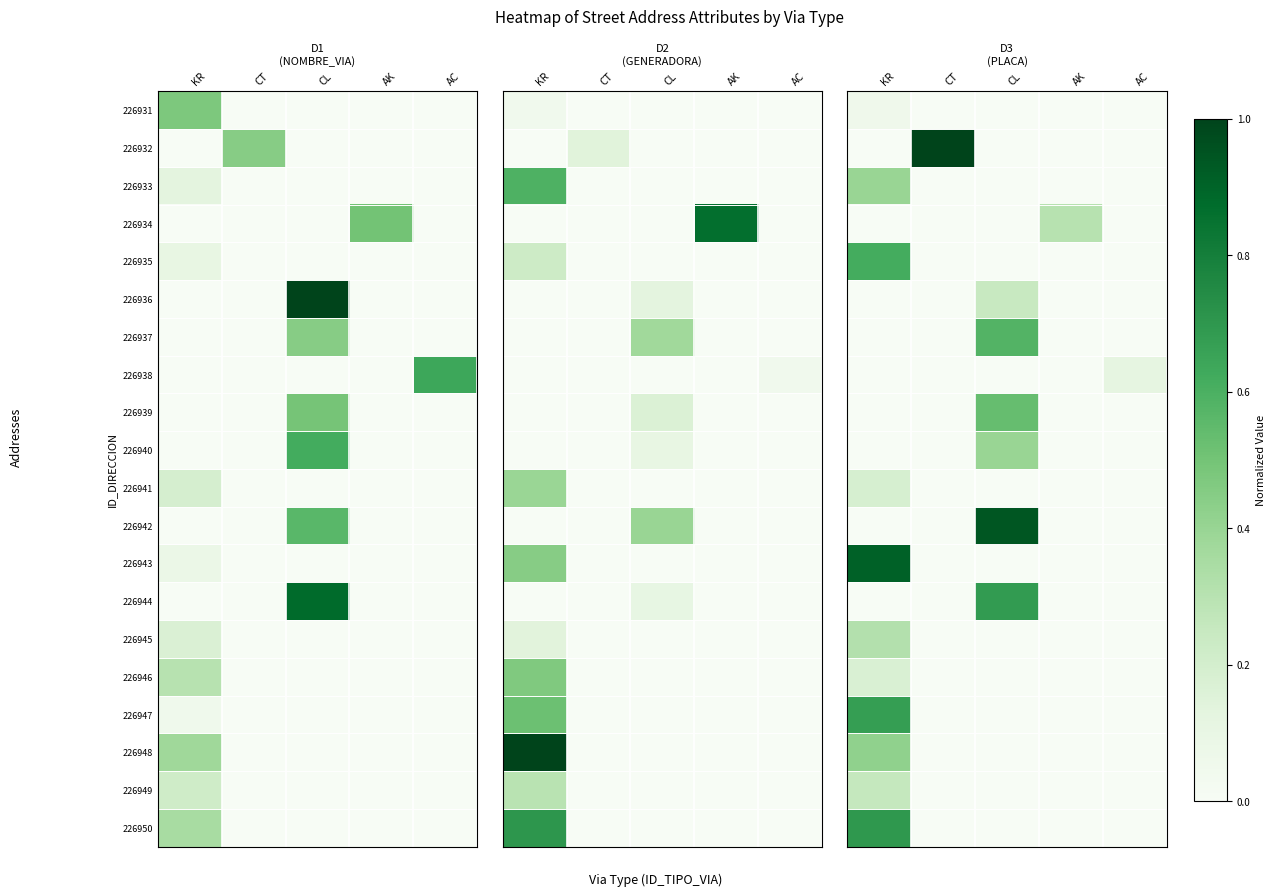

The 226939 series shows 0.5 at CL. True or false?

True